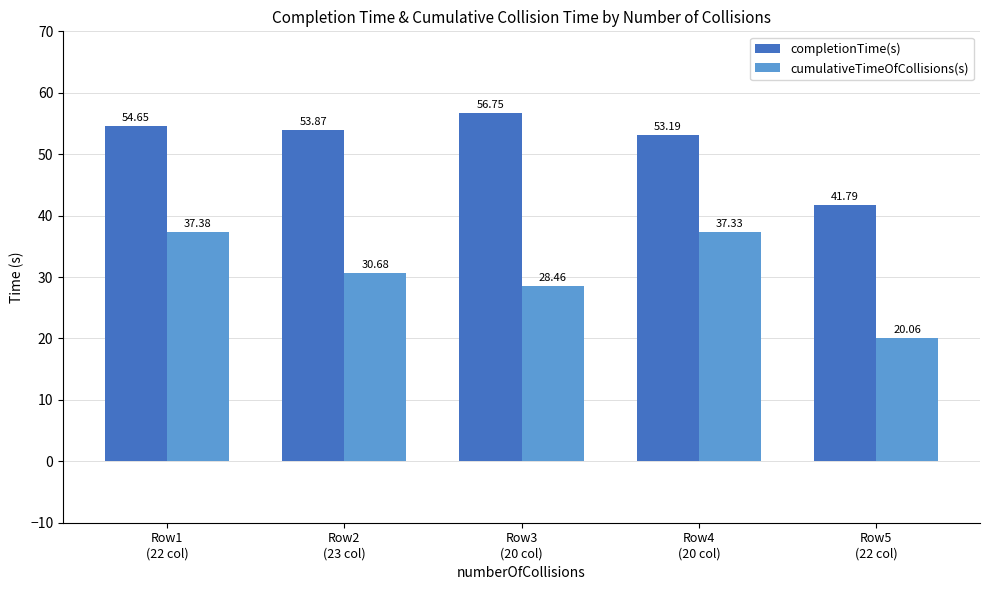

What position from the right is Row2
(23 col)?

4